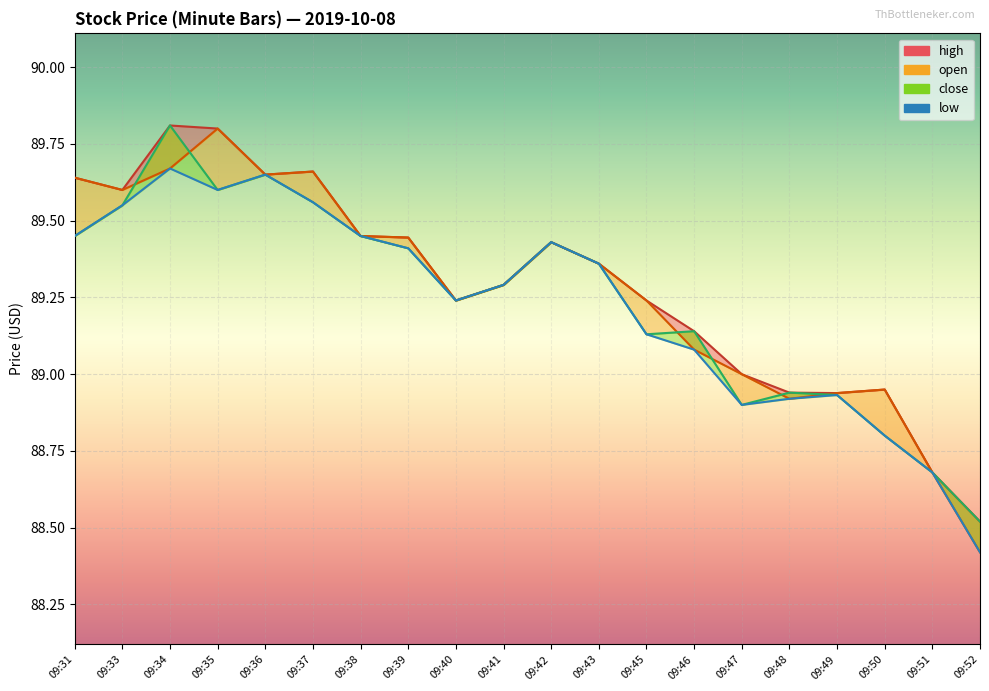

What is the difference between the values at 09:48 and 09:39?

0.5